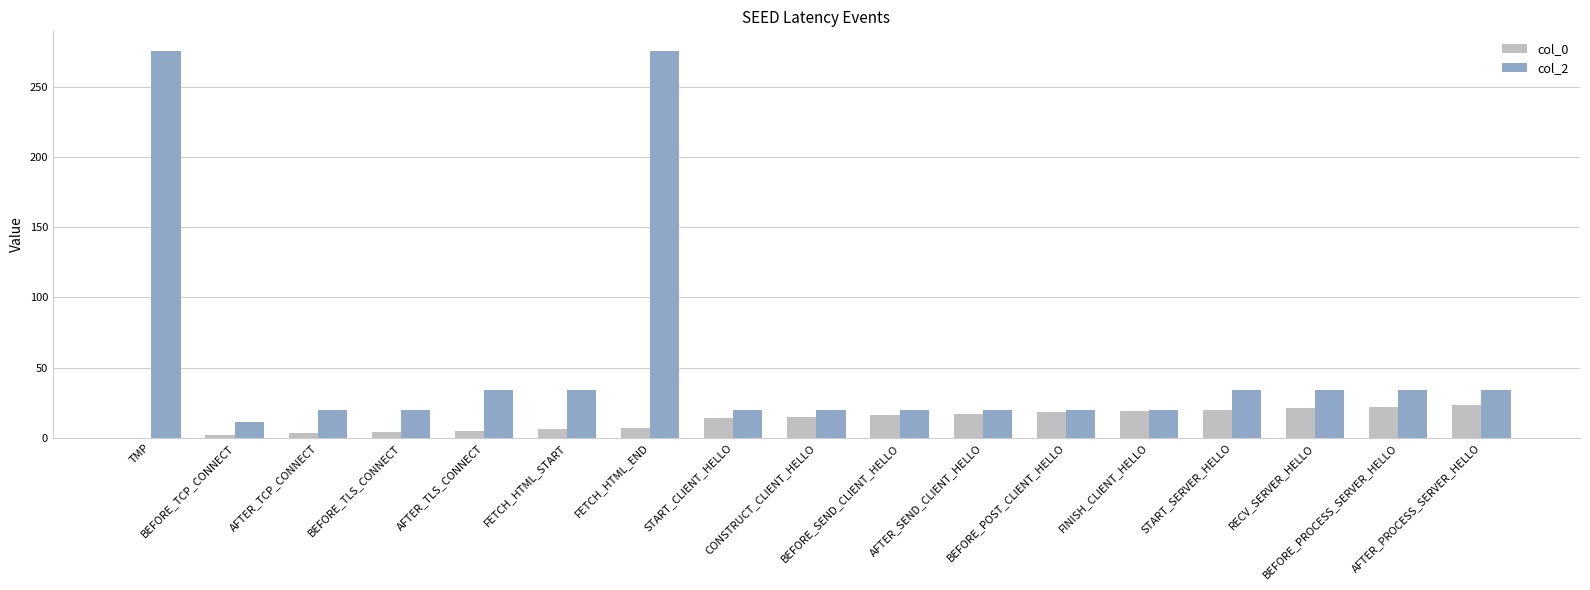

Which series has the largest total across all categories?

col_2